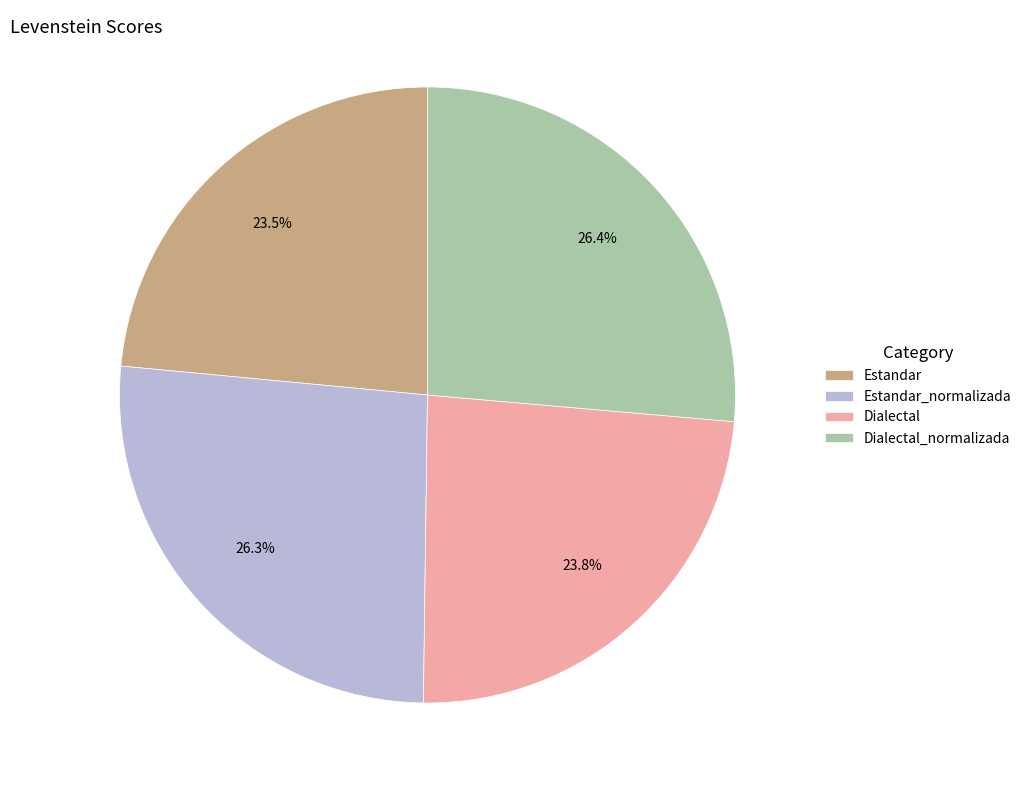

The Estandar_normalizada slice represents 26% of the pie. True or false?

True